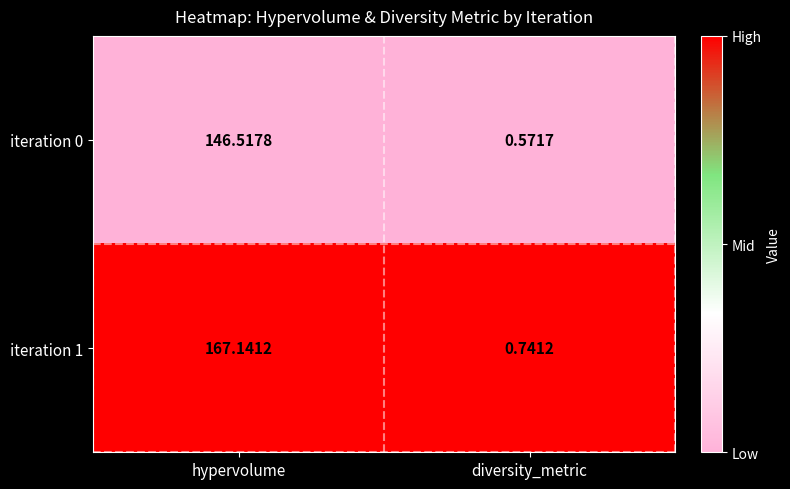

How many data points does each series have?

2